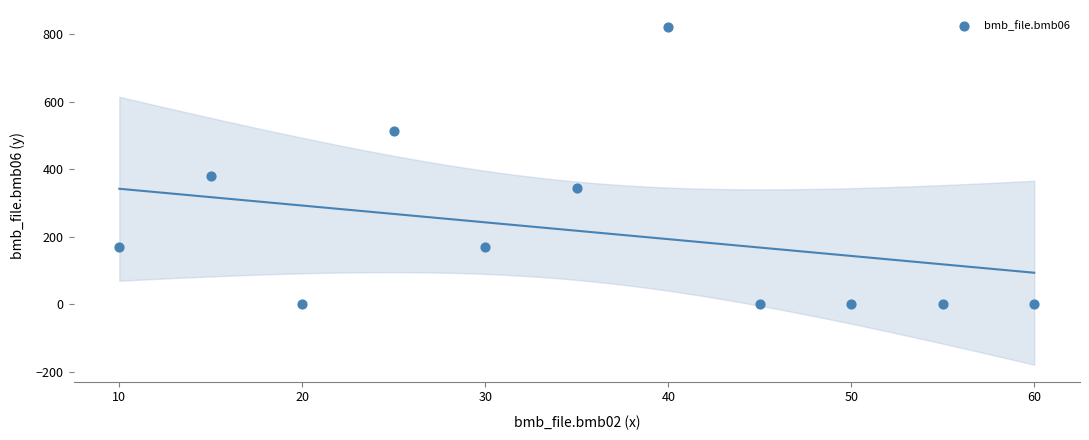

What Y value in the scatter plot is closest to 411?

379.0